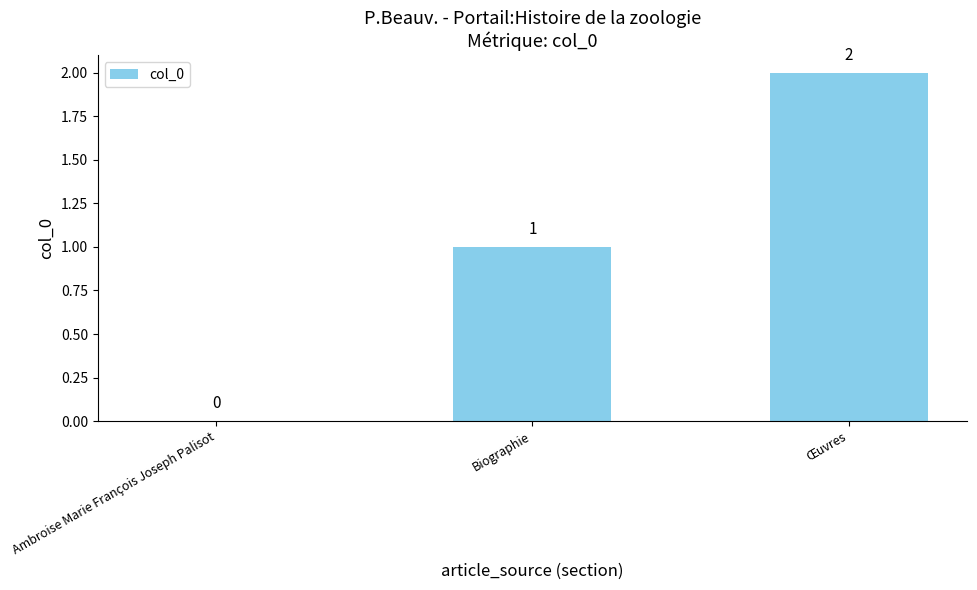

How many distinct data groups are displayed?

1